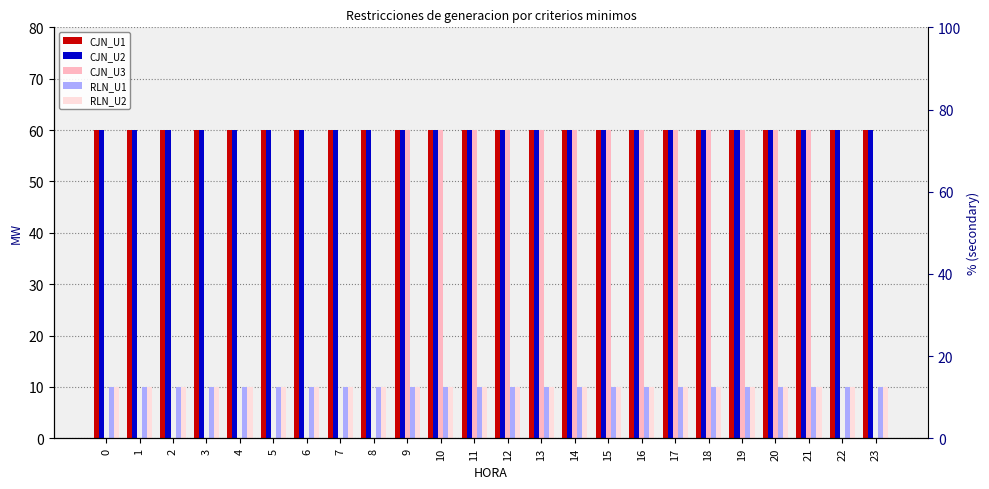

Between 4 and 15, which series saw the biggest shift?

CJN_U3